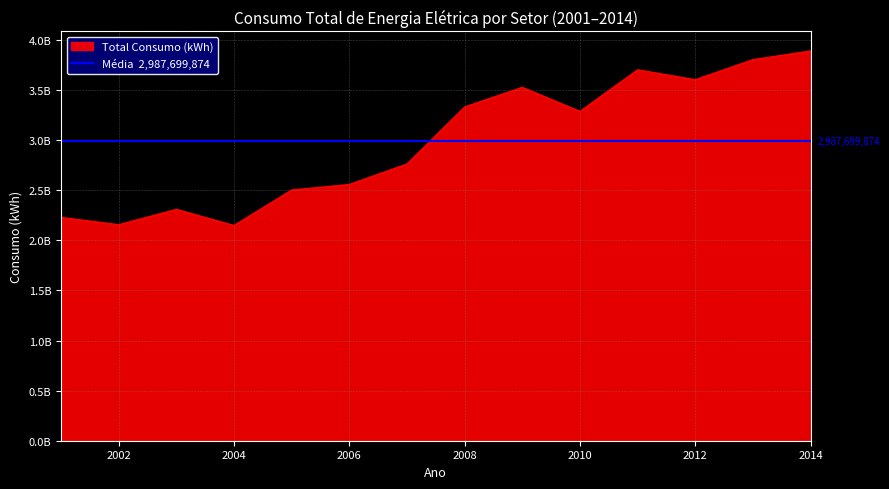

True or false: Comercial and Industrial intersect in this chart.

False